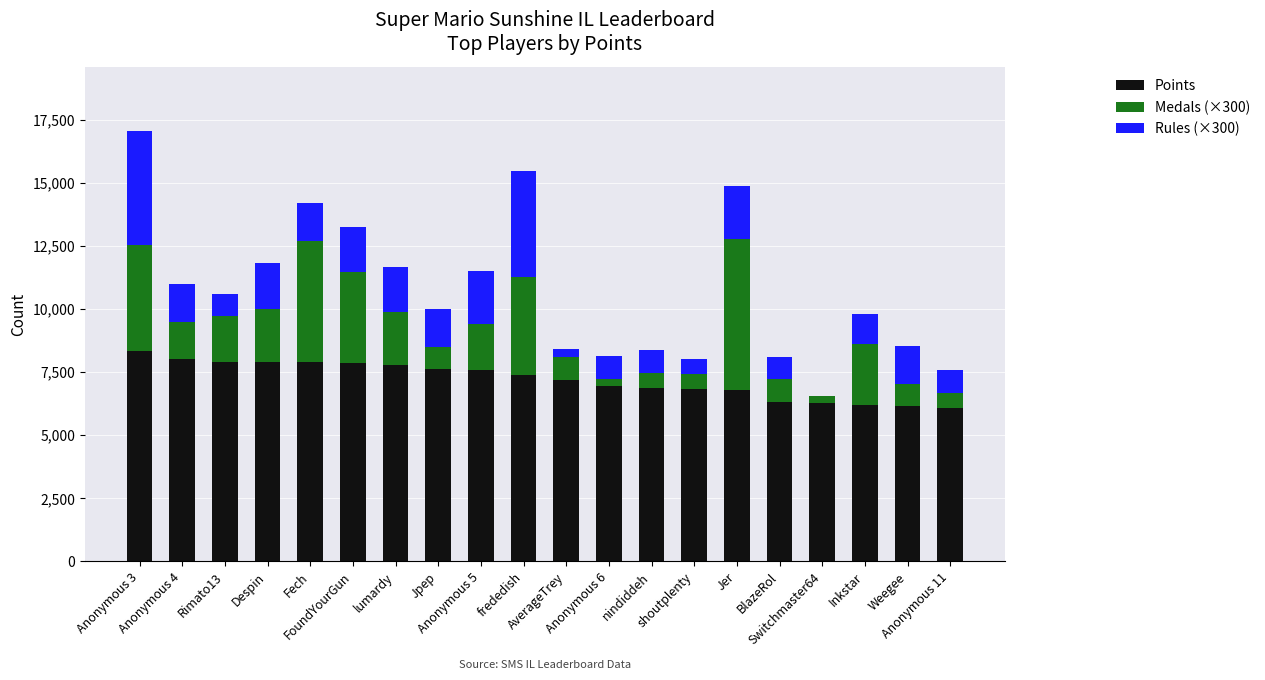

What is the total value across all series at Jpep?

9997